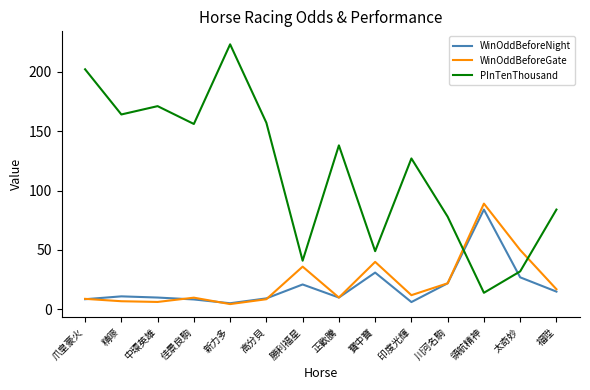

Rank the series by their maximum value, from highest to lowest.

PInTenThousand, WinOddBeforeGate, WinOddBeforeNight